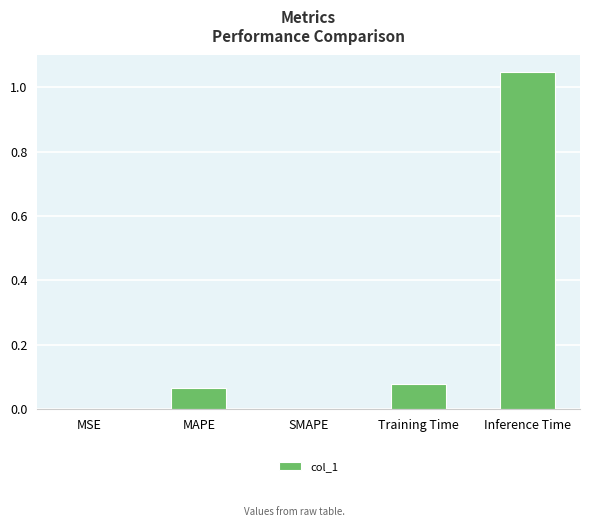

What is the sum of the values at MAPE and Inference Time?

1.1